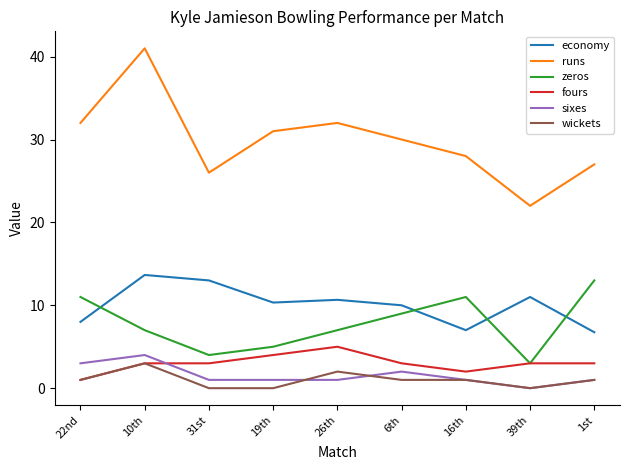

Is the value of zeros at 26th greater than the value of runs at 39th?

No